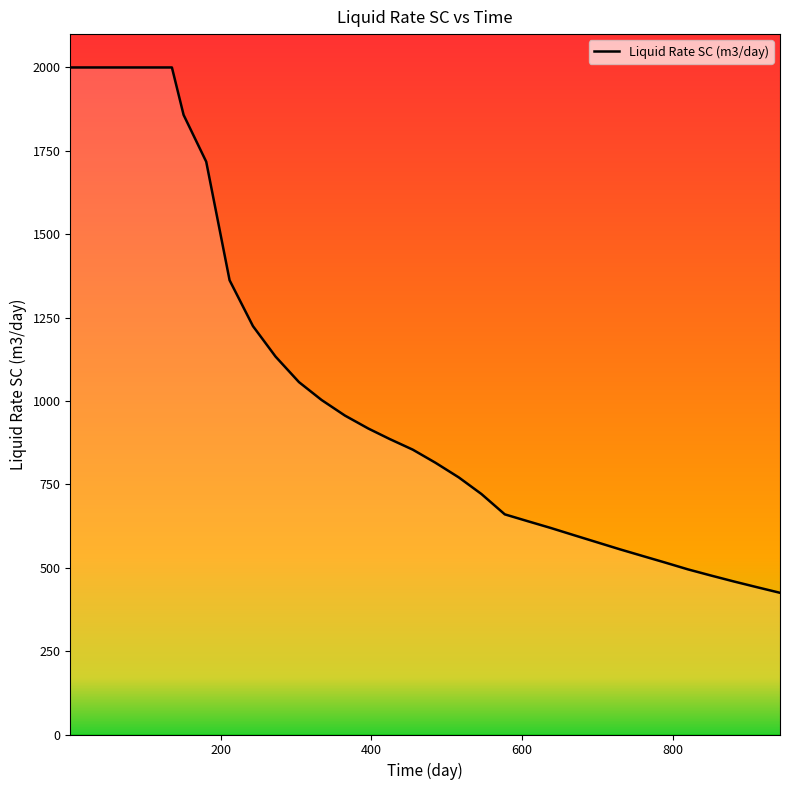

What is the difference between the maximum and minimum values?

1575.1